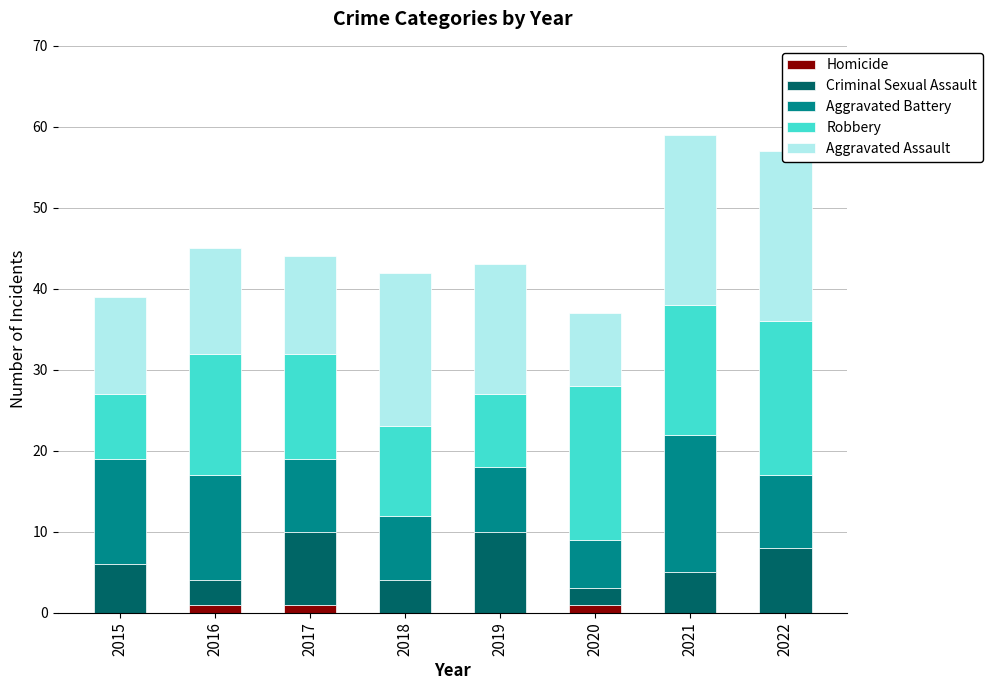

The value of Homicide at 2019 is 0. True or false?

False